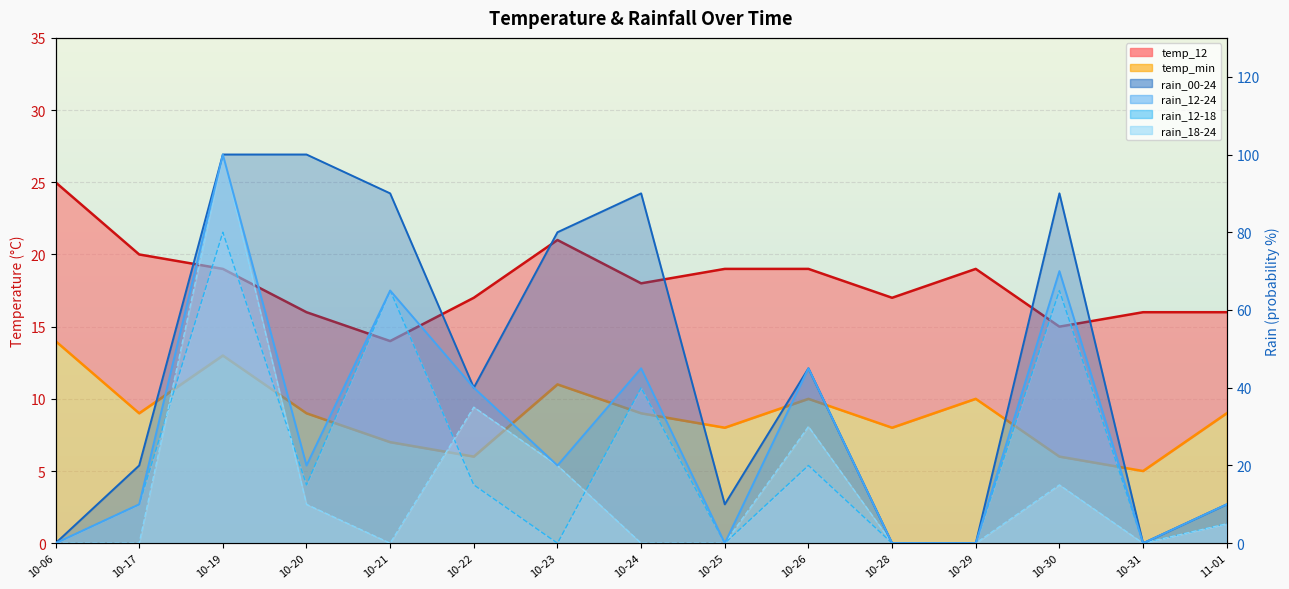

Count the number of categories in the chart.

15